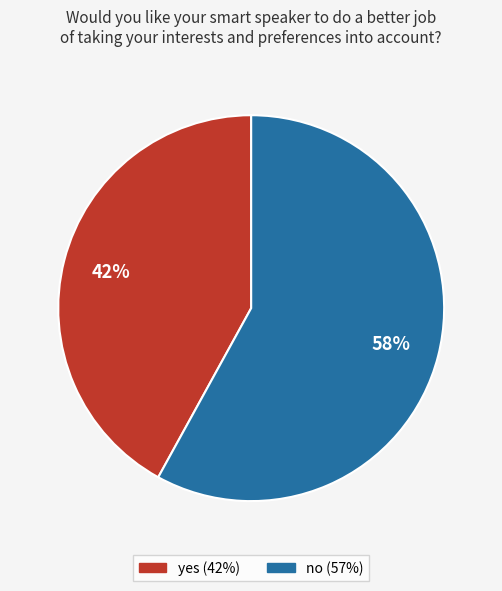

Is the sum of yes and no greater than half?

Yes